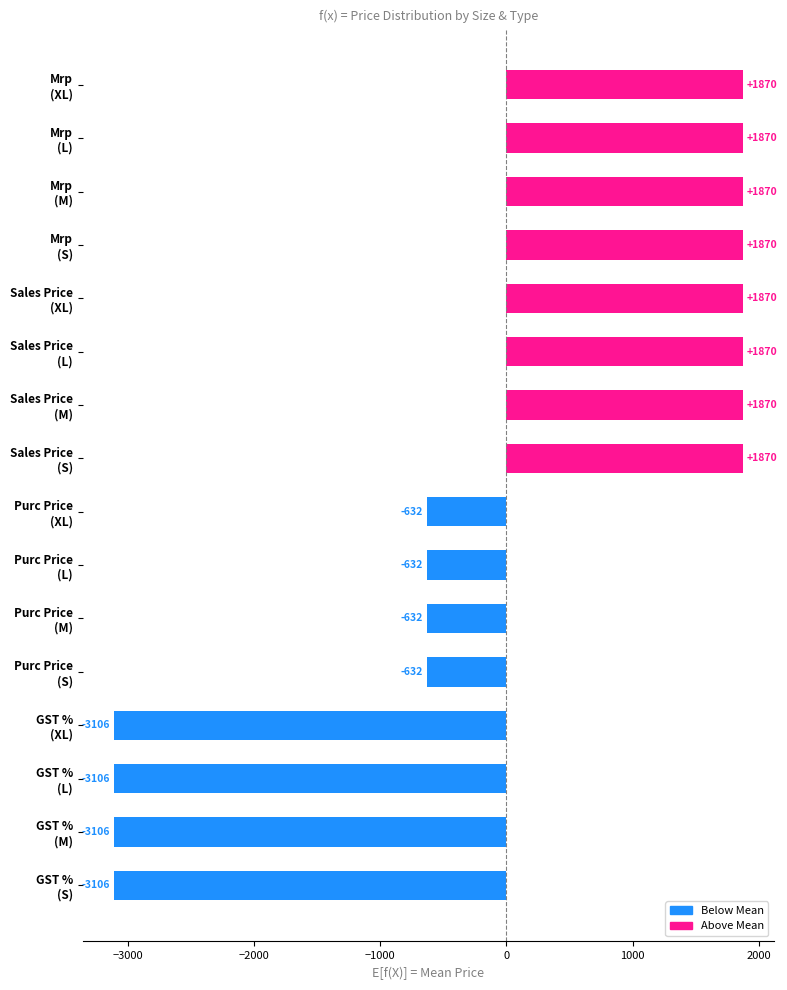

What is the difference between the second highest and second lowest values?

4976.0